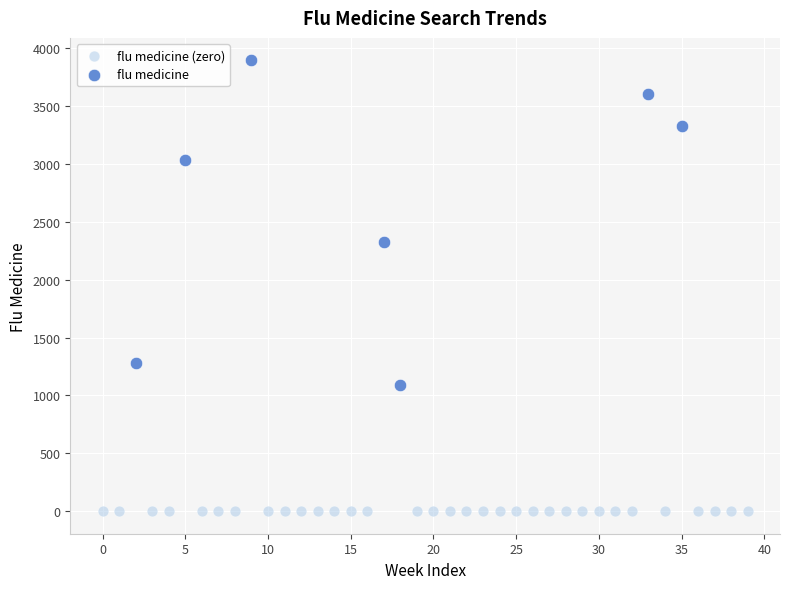

Which series reaches the maximum Y coordinate?

flu medicine